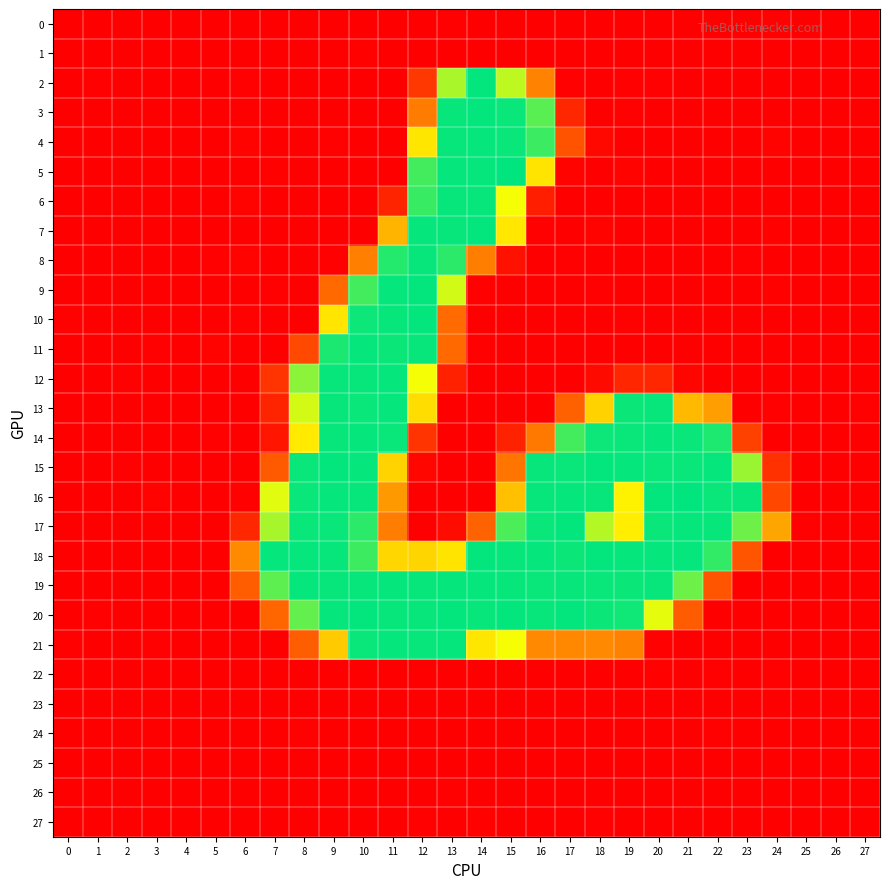

What is the maximum value shown in the chart?

254.5